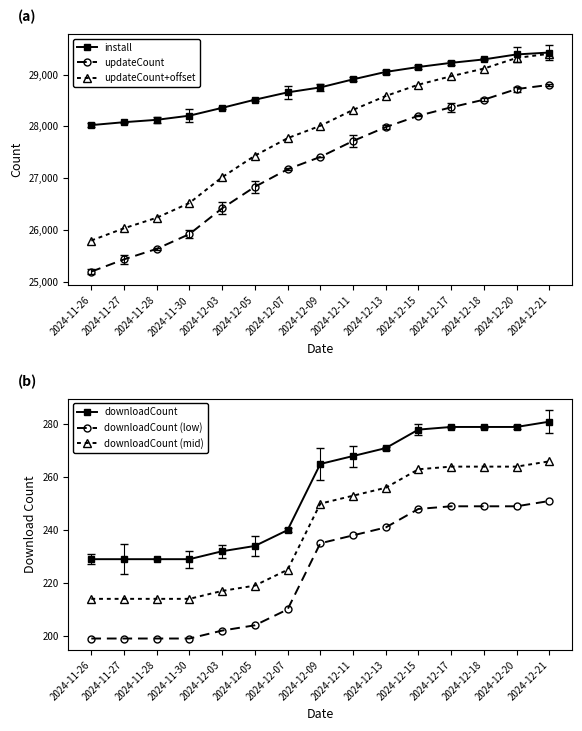

What are all the series names shown in the legend?

install, updateCount, updateCount+offset, downloadCount, downloadCount (low), downloadCount (mid)